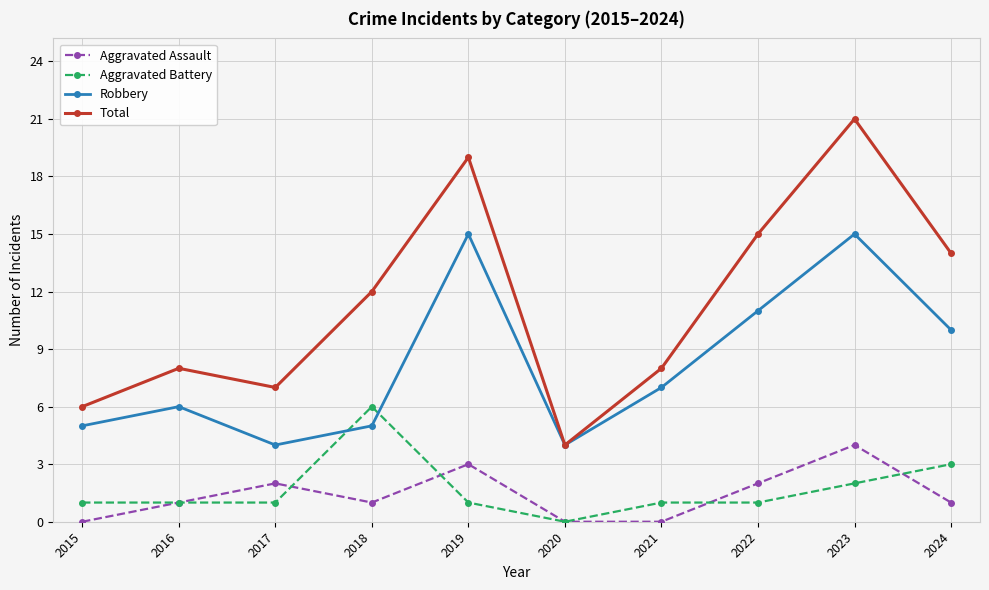

At which label is Aggravated Battery closest to 3?

2024